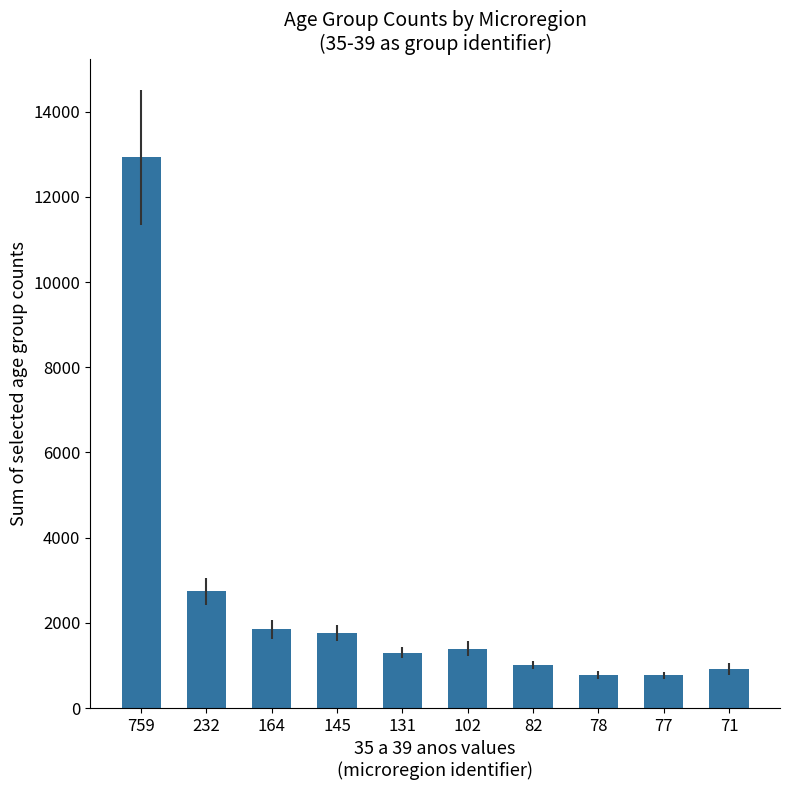

What is the average value?

2547